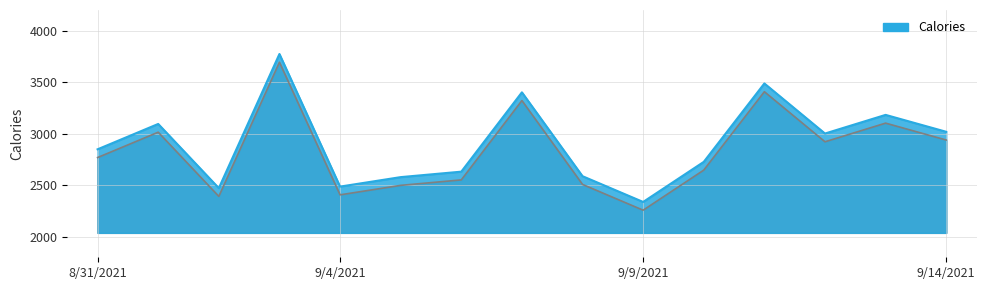

Reading left to right, what are all the values shown in this chart?

2768	3014	2391	3693	2406	2498	2551	3321	2507	2257	2646	3407	2921	3102	2938